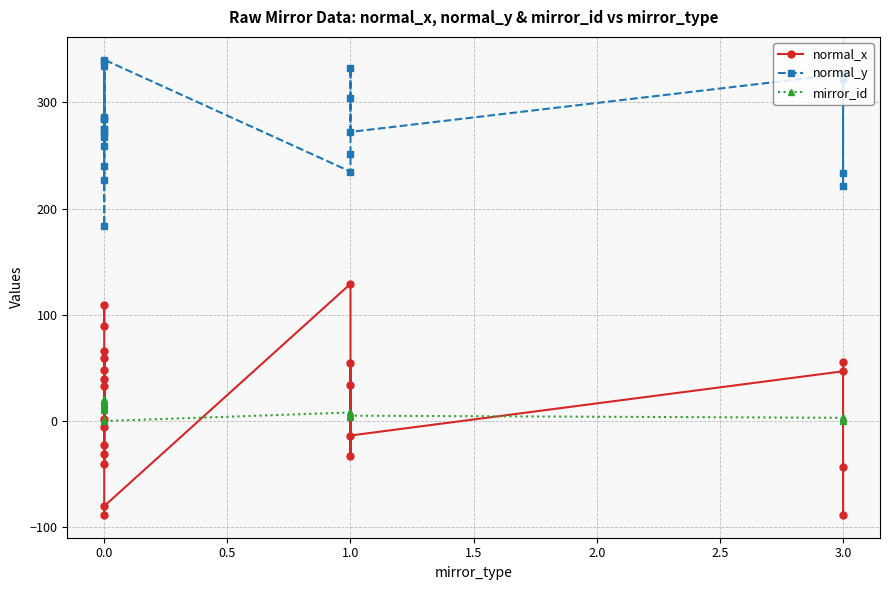

What are all the series names shown in the legend?

normal_x, normal_y, mirror_id